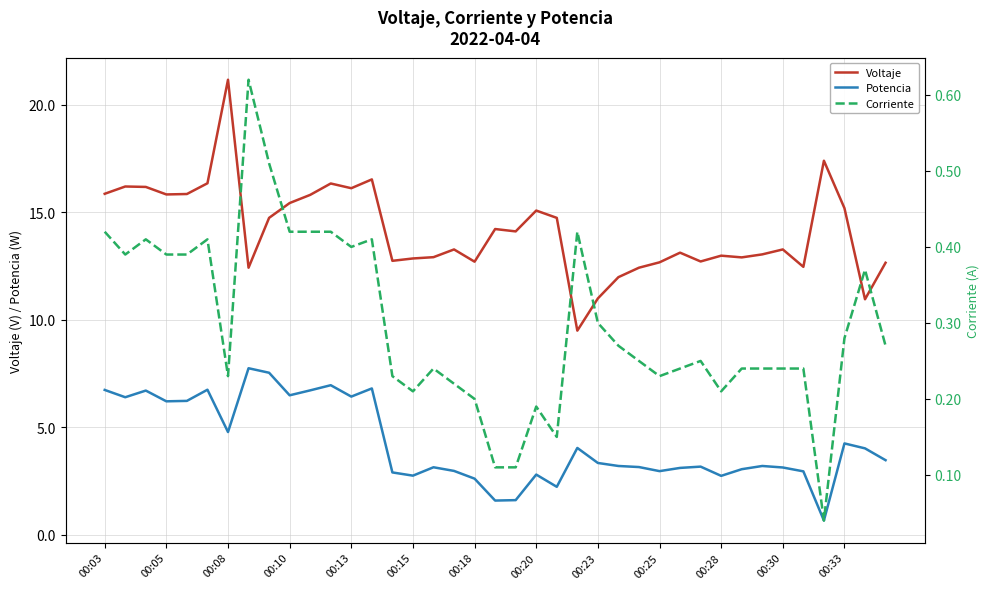

Reading left to right, what are all the values shown in this chart?

Voltaje: 15.9	16.2	16.2	15.8	15.8	16.4	21.2	12.4	14.7	15.4	15.8	16.3	16.1	16.5	12.7	12.8	12.9	13.3	12.7	14.2	14.1	15.1	14.7	9.5	11.0	12.0	12.4	12.7	13.1	12.7	13.0	12.9	13.0	13.3	12.5	17.4	15.2	10.9	12.7
Potencia: 6.7	6.4	6.7	6.2	6.2	6.7	4.8	7.7	7.5	6.5	6.7	7.0	6.4	6.8	2.9	2.7	3.1	3.0	2.6	1.6	1.6	2.8	2.2	4.0	3.3	3.2	3.1	3.0	3.1	3.2	2.7	3.0	3.2	3.1	2.9	0.7	4.2	4.0	3.5
Corriente: 0.4	0.4	0.4	0.4	0.4	0.4	0.2	0.6	0.5	0.4	0.4	0.4	0.4	0.4	0.2	0.2	0.2	0.2	0.2	0.1	0.1	0.2	0.1	0.4	0.3	0.3	0.2	0.2	0.2	0.2	0.2	0.2	0.2	0.2	0.2	0.0	0.3	0.4	0.3